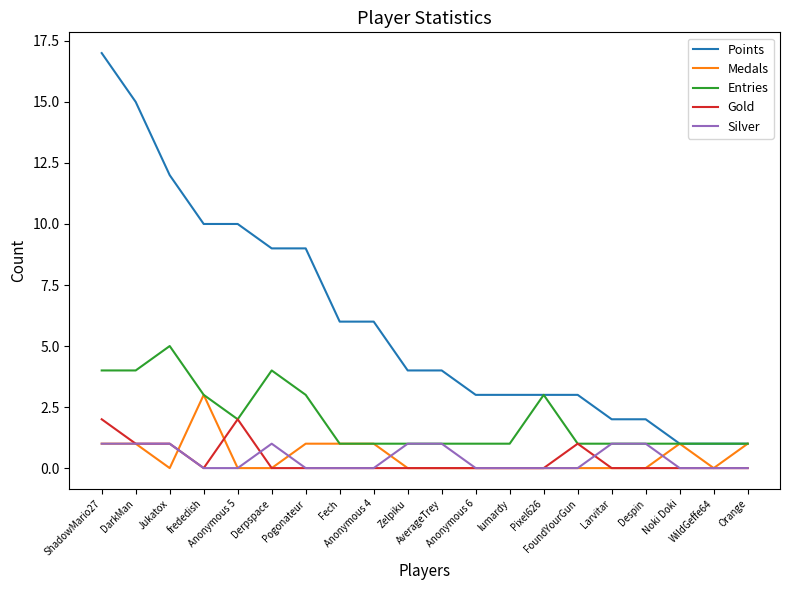

What is the greatest value displayed?

17